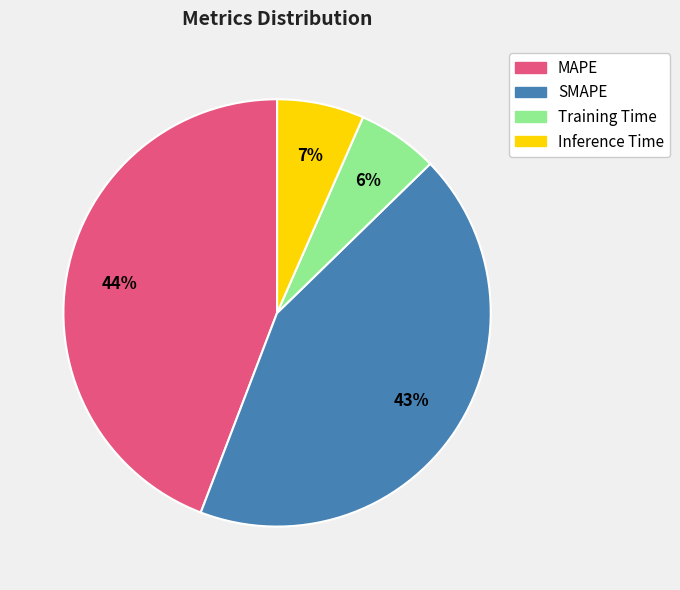

To the nearest percent, what is the difference between the largest and smallest slice percentages?

38%